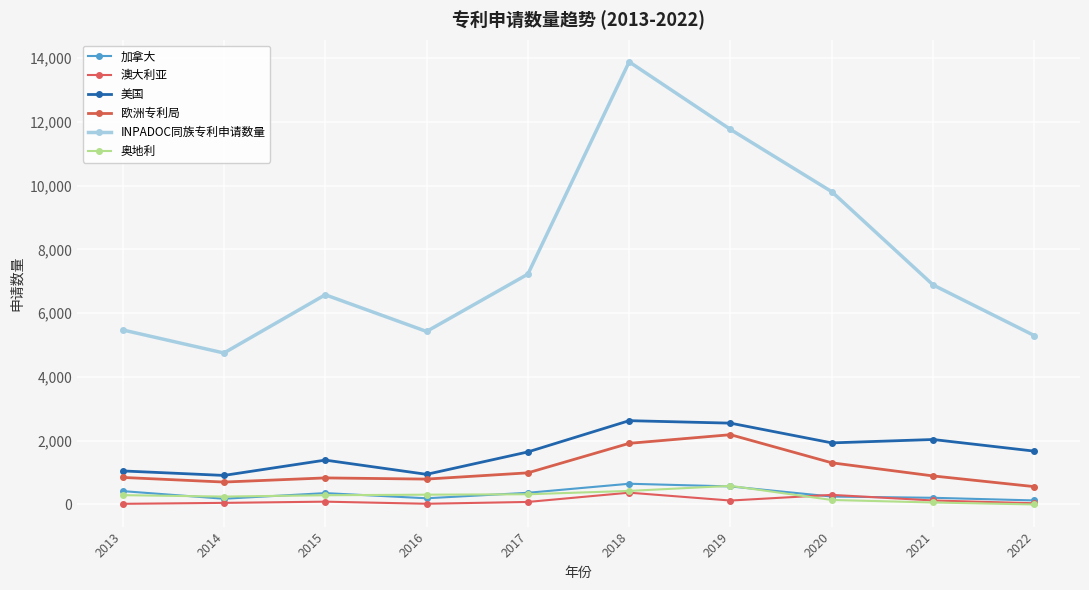

Which series has the largest total across all categories?

INPADOC同族专利申请数量